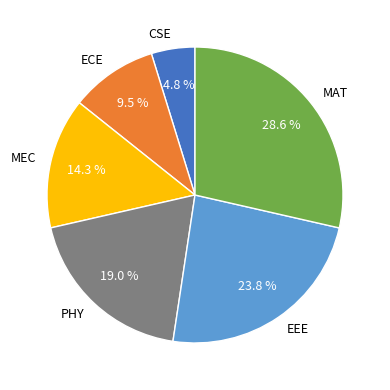

The ECE slice represents 18% of the pie. True or false?

False